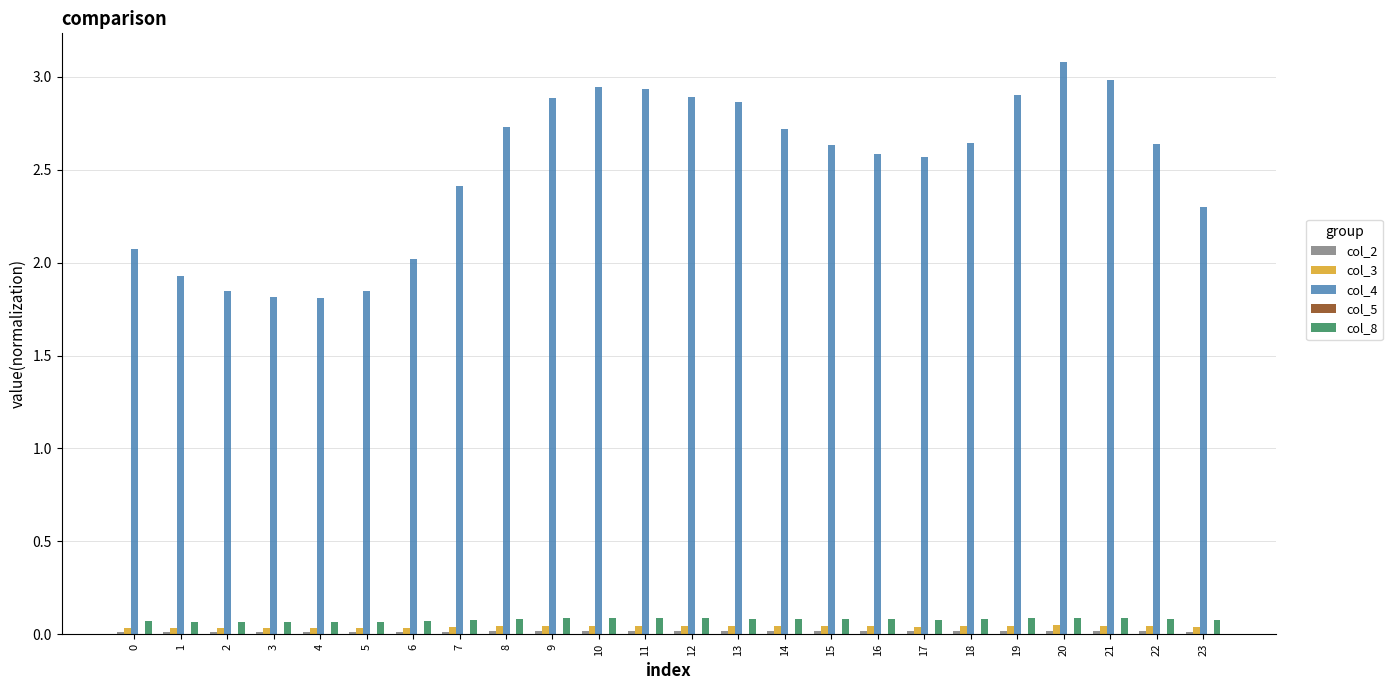

Between 0 and 21, which series saw the biggest shift?

col_4